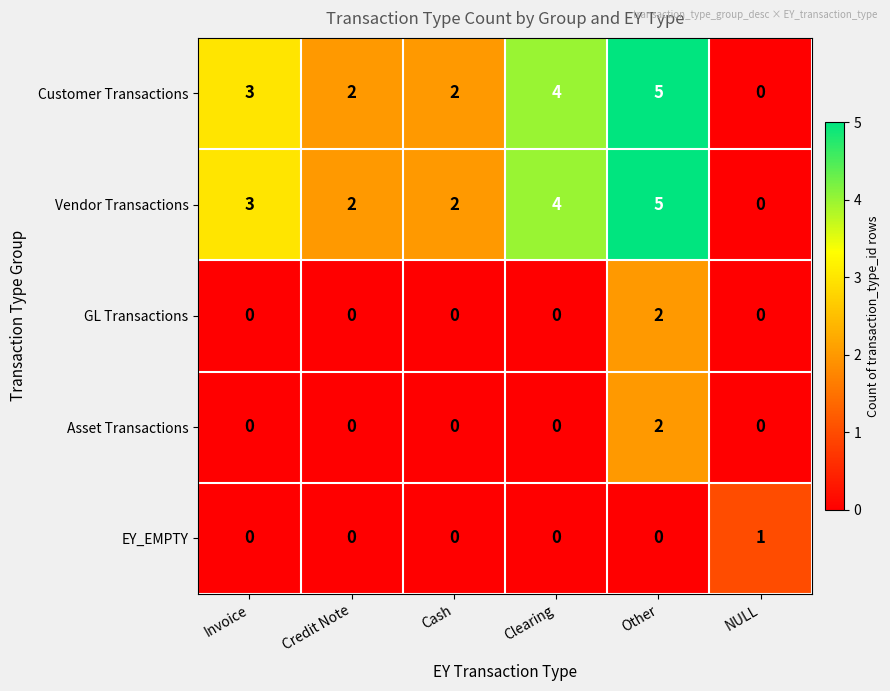

Reading right to left, what are all the values shown in this chart?

Customer Transactions: NULL=0	Other=5	Clearing=4	Cash=2	Credit Note=2	Invoice=3
Vendor Transactions: NULL=0	Other=5	Clearing=4	Cash=2	Credit Note=2	Invoice=3
GL Transactions: NULL=0	Other=2	Clearing=0	Cash=0	Credit Note=0	Invoice=0
Asset Transactions: NULL=0	Other=2	Clearing=0	Cash=0	Credit Note=0	Invoice=0
EY_EMPTY: NULL=1	Other=0	Clearing=0	Cash=0	Credit Note=0	Invoice=0